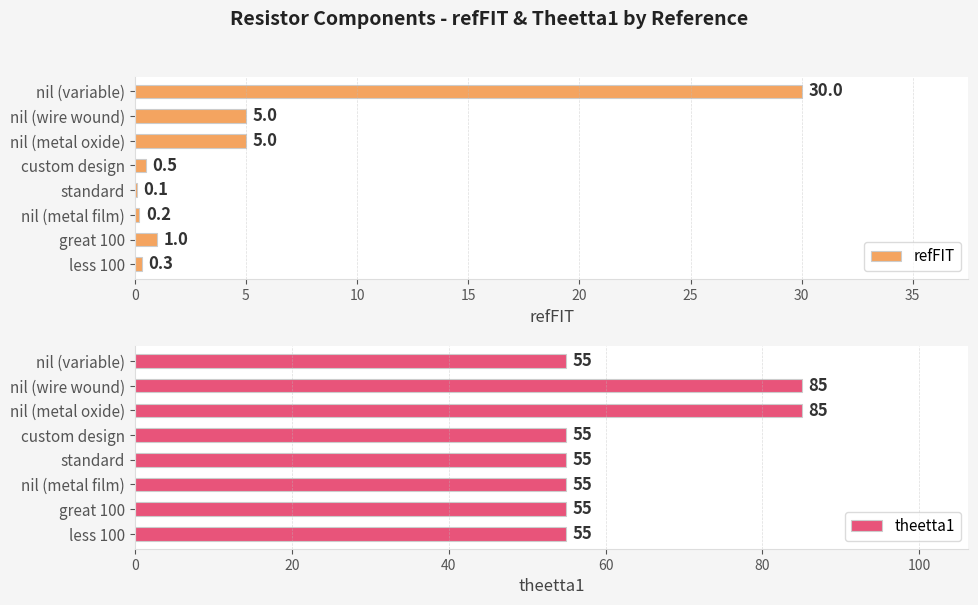

Read the refFIT value at less 100.

0.3